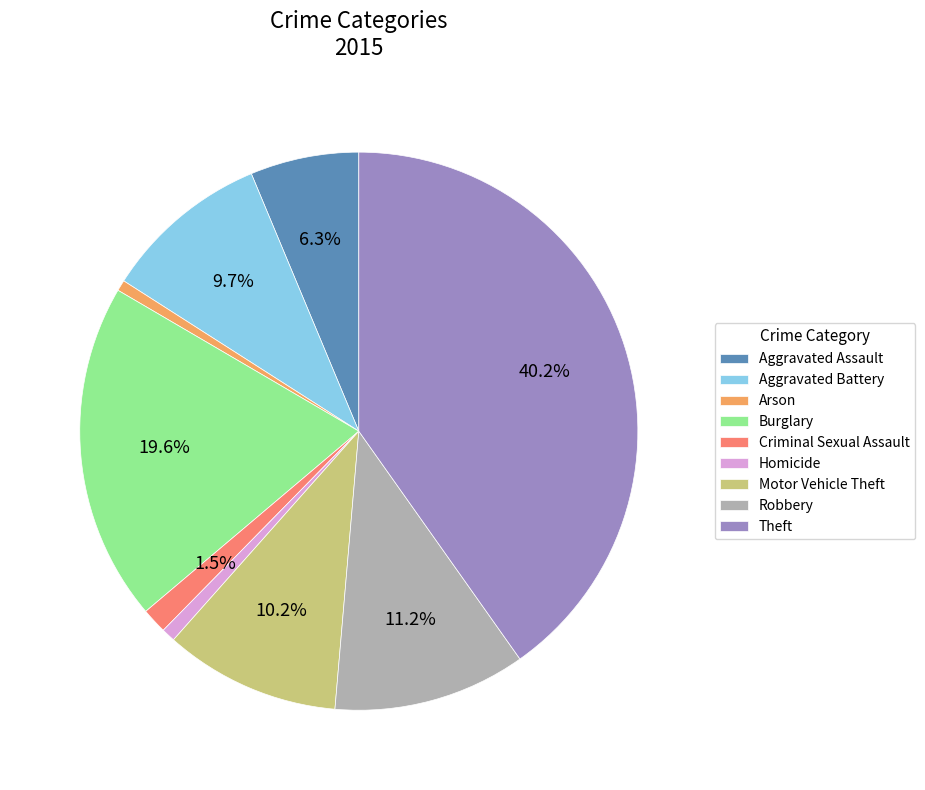

Between Robbery and Aggravated Battery, which is larger?

Robbery